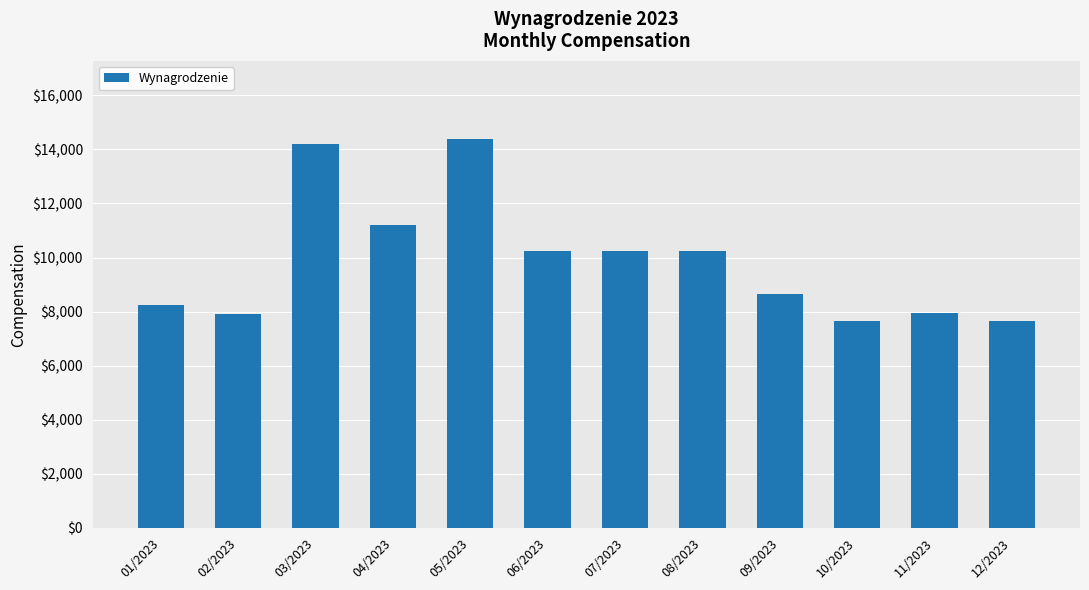

What is the minimum value shown in the chart?

7638.5